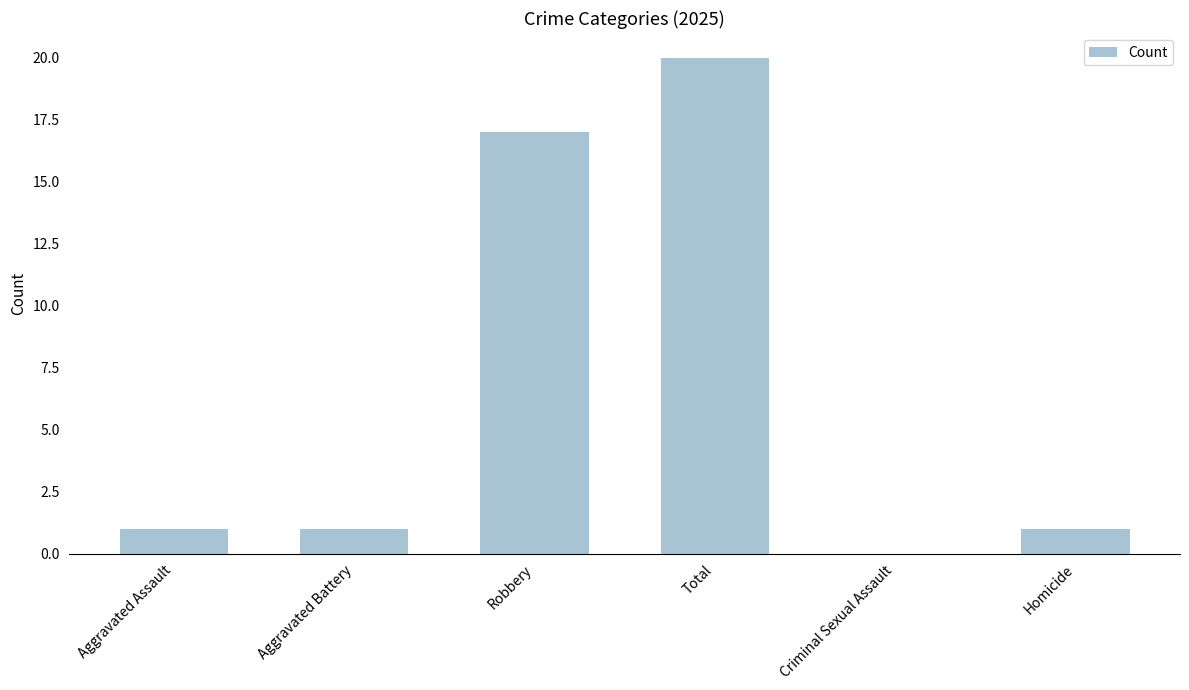

Reading right to left, transcribe all the data shown in this chart.

1	0	20	17	1	1